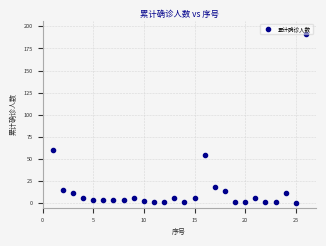

What is the range of X values (max minus min)?

25